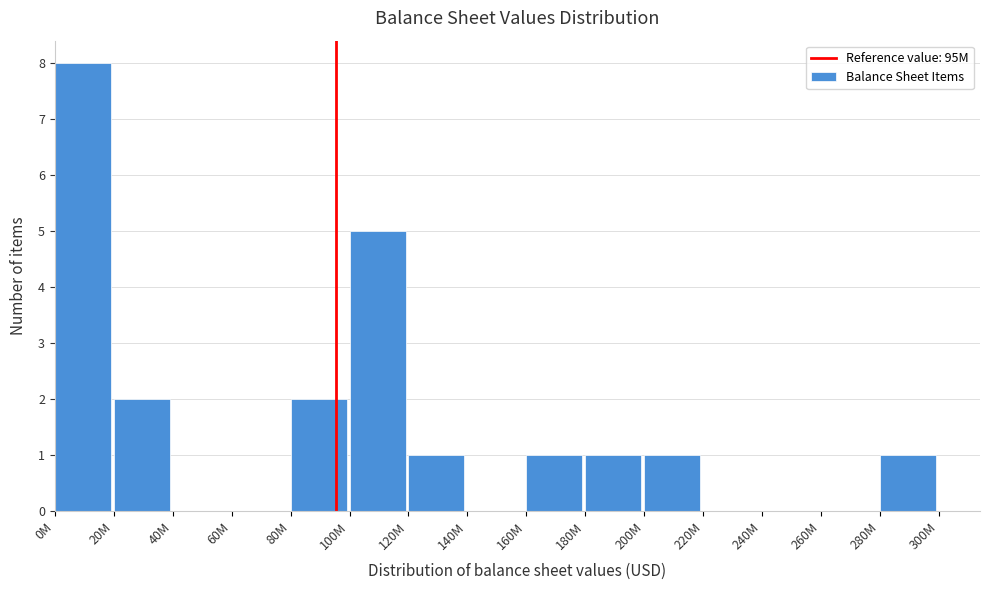

Reading left to right, what are all the values shown in this chart?

0M=8	20M=2	40M=0	60M=0	80M=2	100M=5	120M=1	140M=0	160M=1	180M=1	200M=1	220M=0	240M=0	260M=0	280M=1